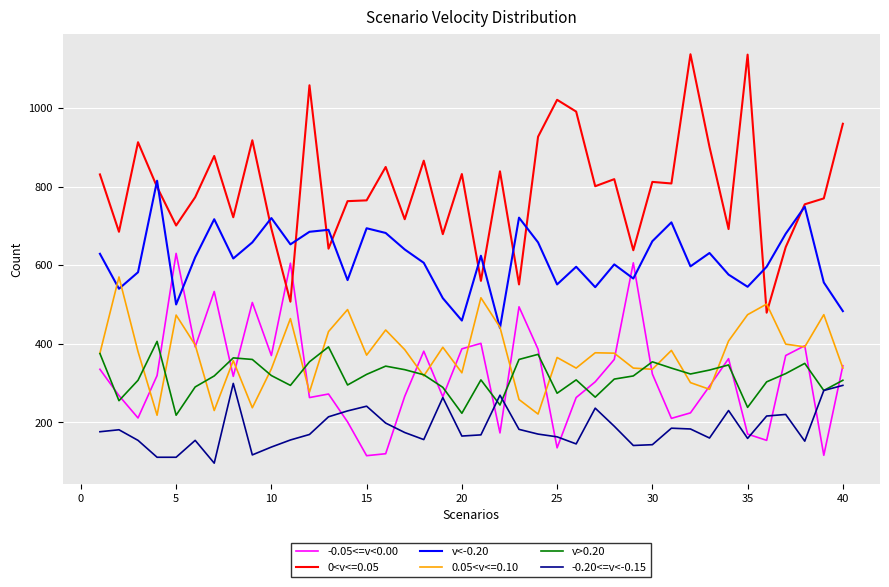

Which series has the largest total across all categories?

0<v<=0.05